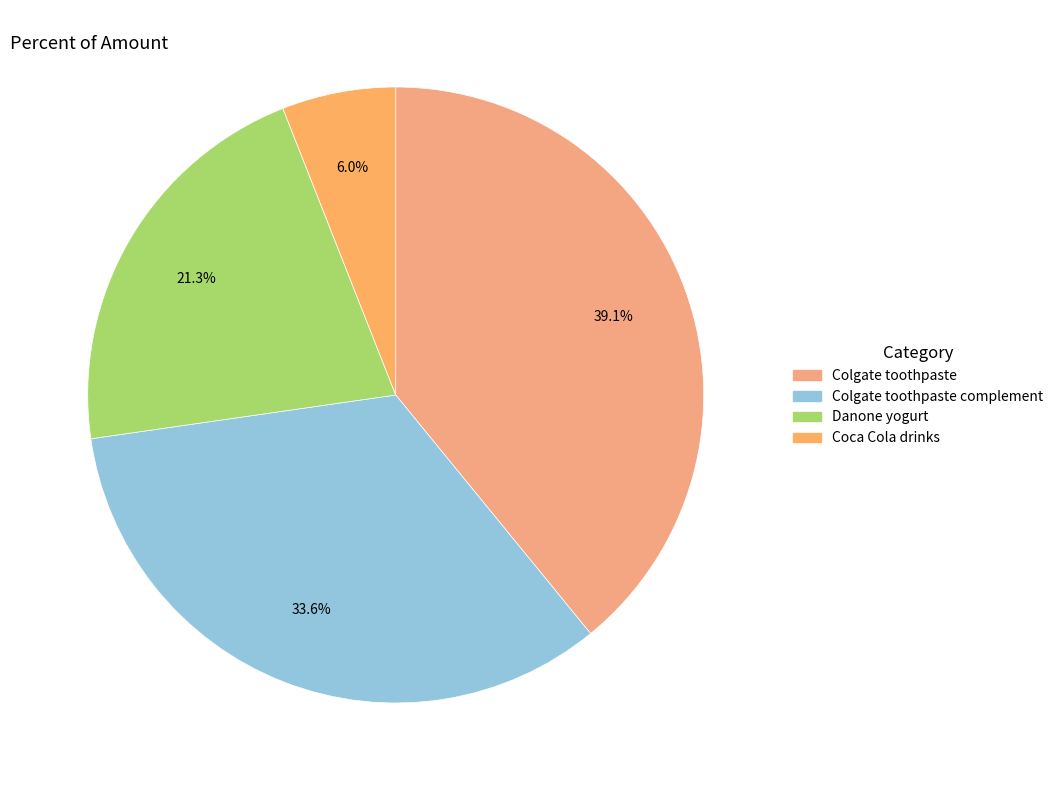

Between Danone yogurt and Colgate toothpaste, which is larger?

Colgate toothpaste